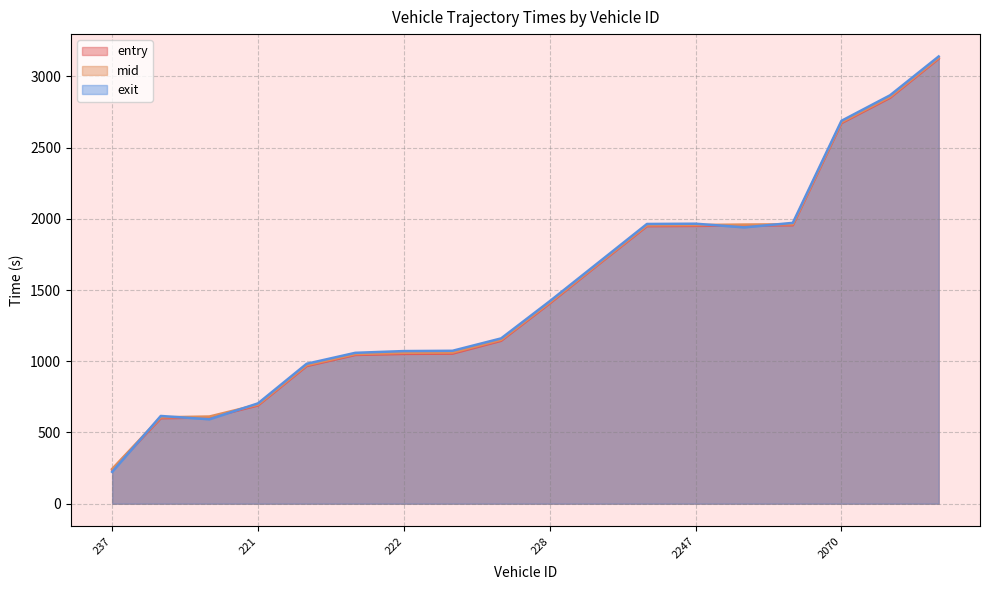

Is it true that entry equals 1053.6 at 58?

True